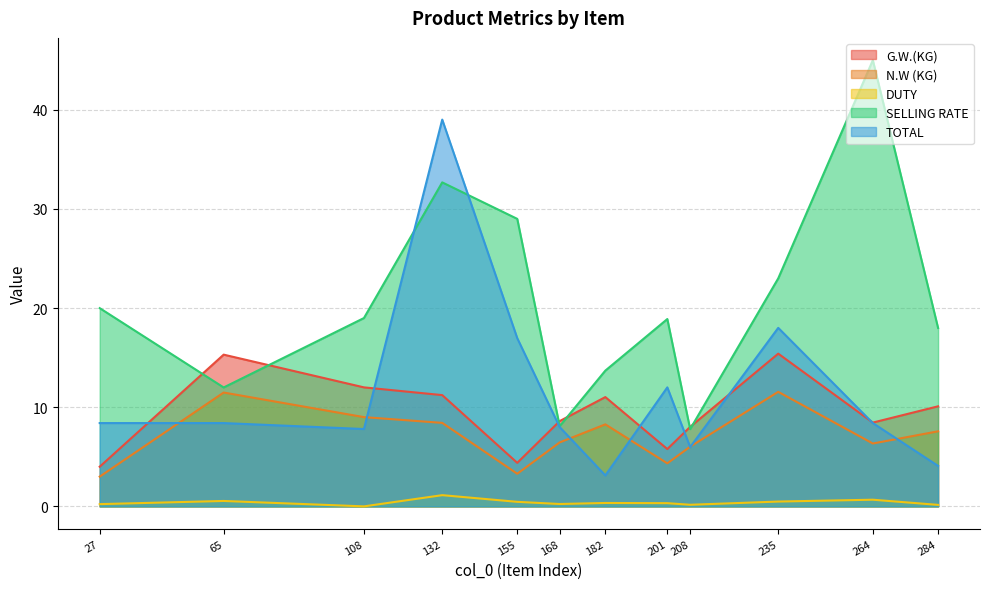

What is the approximate value of DUTY at 208?

0.2